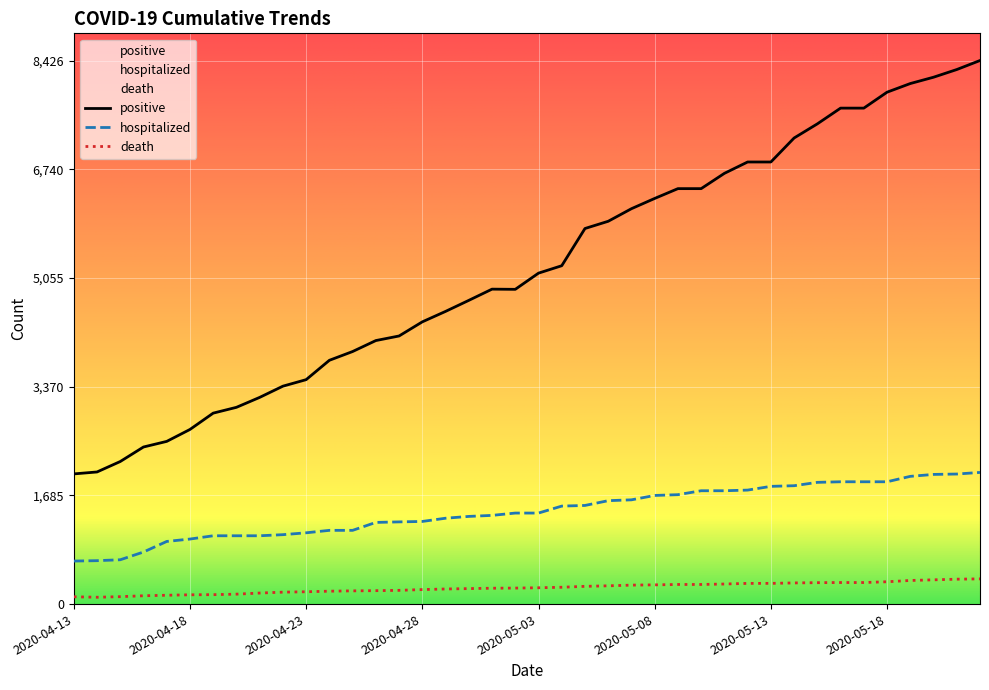

At which label is hospitalized closest to 1354?

2020-04-30